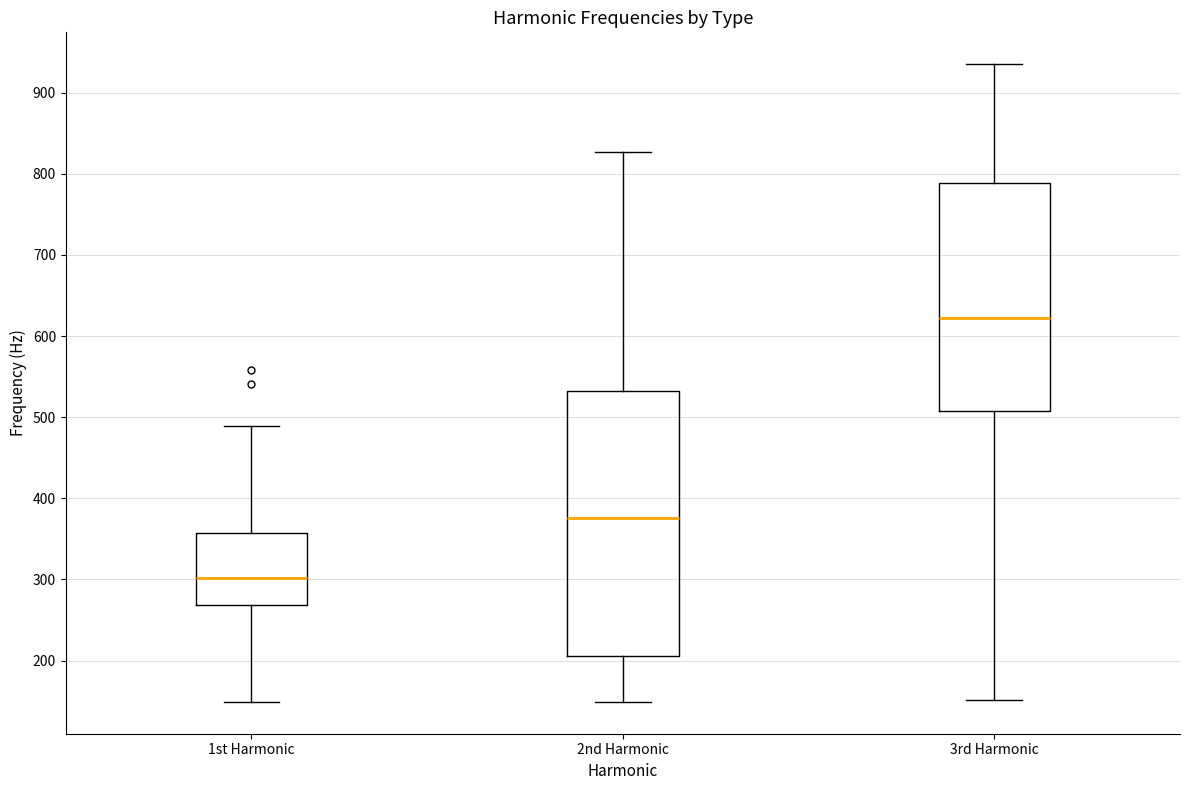

Reading left to right, read every box against the y-axis: the position of its median line, the range the box covers, and the ends of its whiskers. The values are not printed on the chart, so give them approximately, as read against the axis.

1st Harmonic: median 300, box 270 to 360, whiskers 150 to 490
2nd Harmonic: median 380, box 210 to 530, whiskers 150 to 830
3rd Harmonic: median 620, box 510 to 790, whiskers 150 to 940